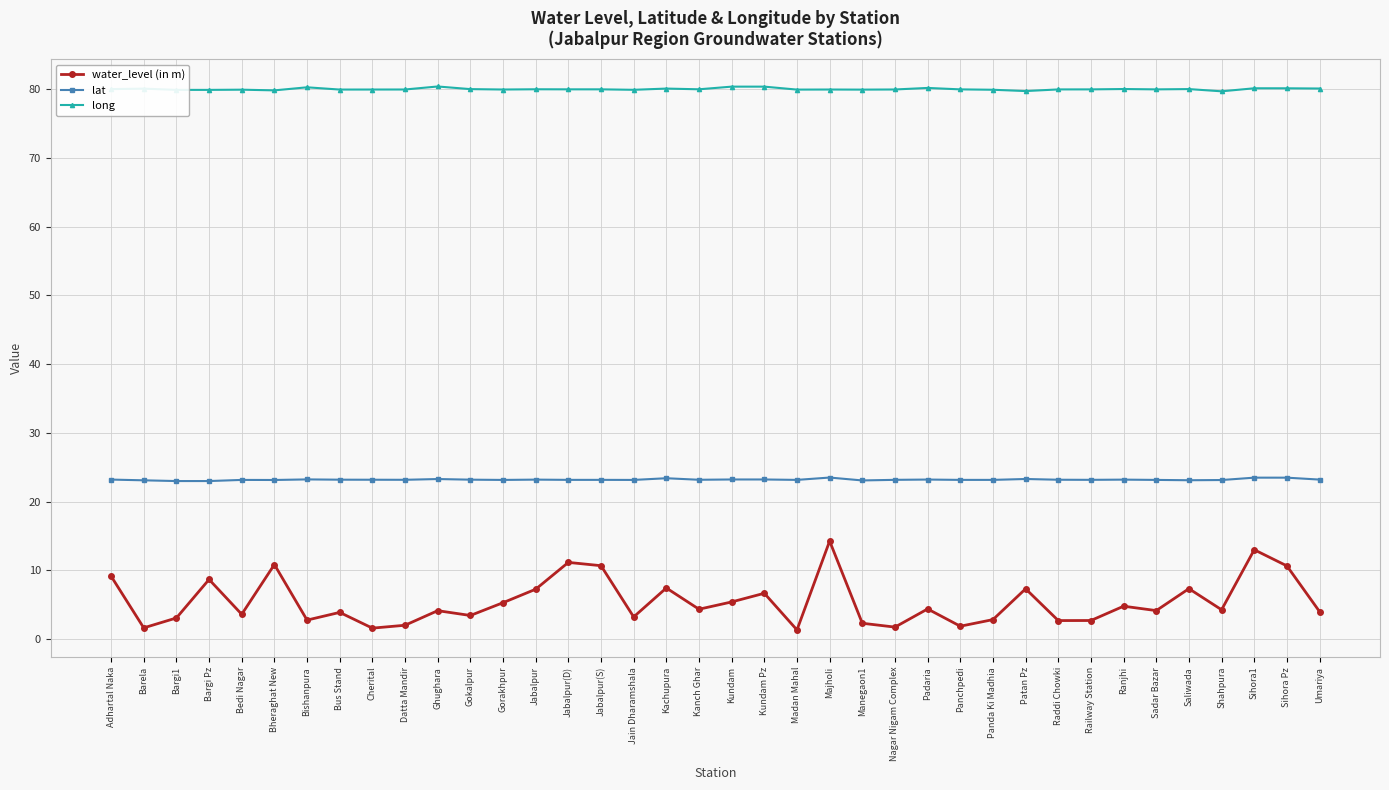

At how many categories does at least one series exceed 7?

38